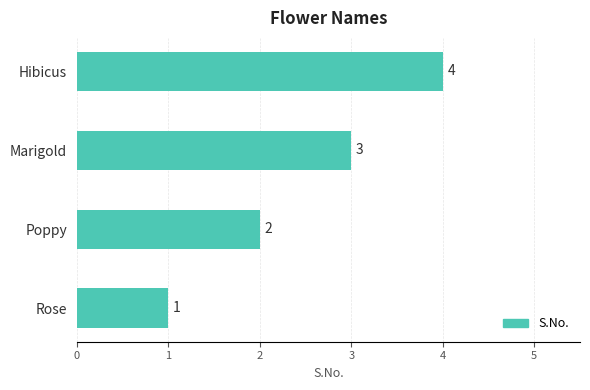

How many values are between 2 and 4?

3